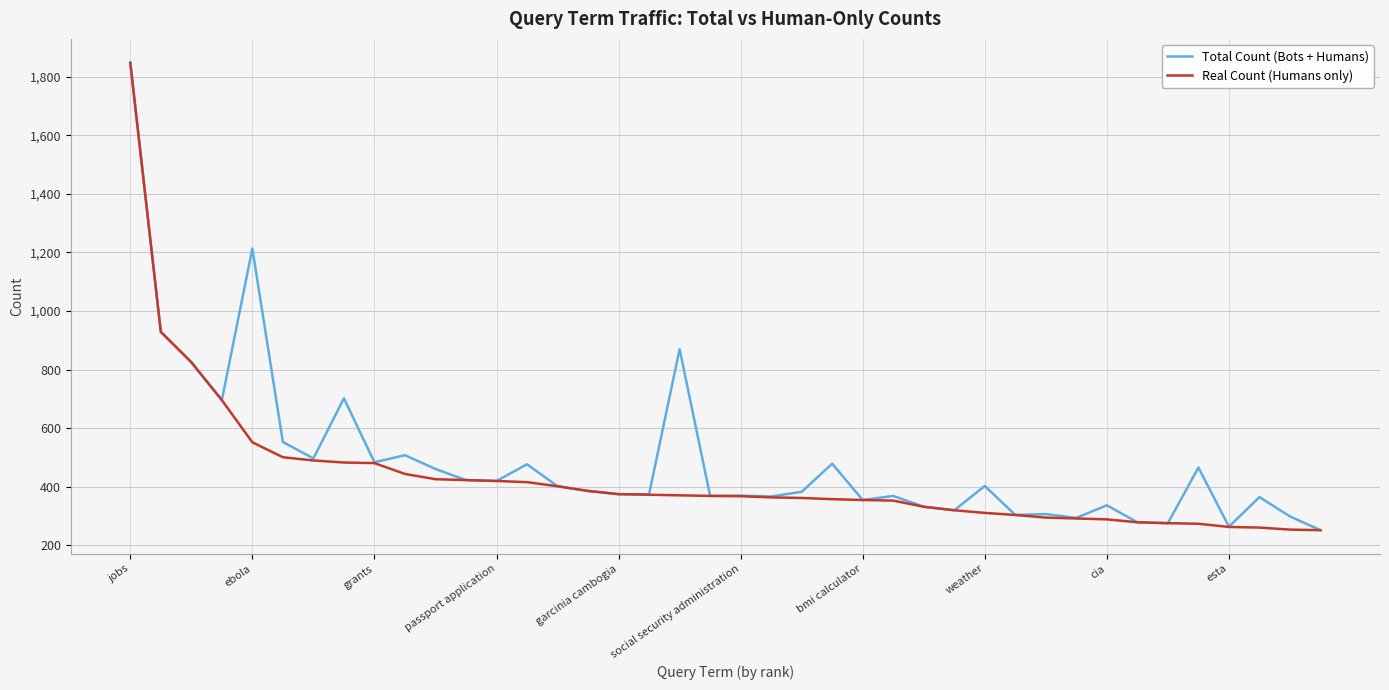

What is the greatest value displayed?

1849